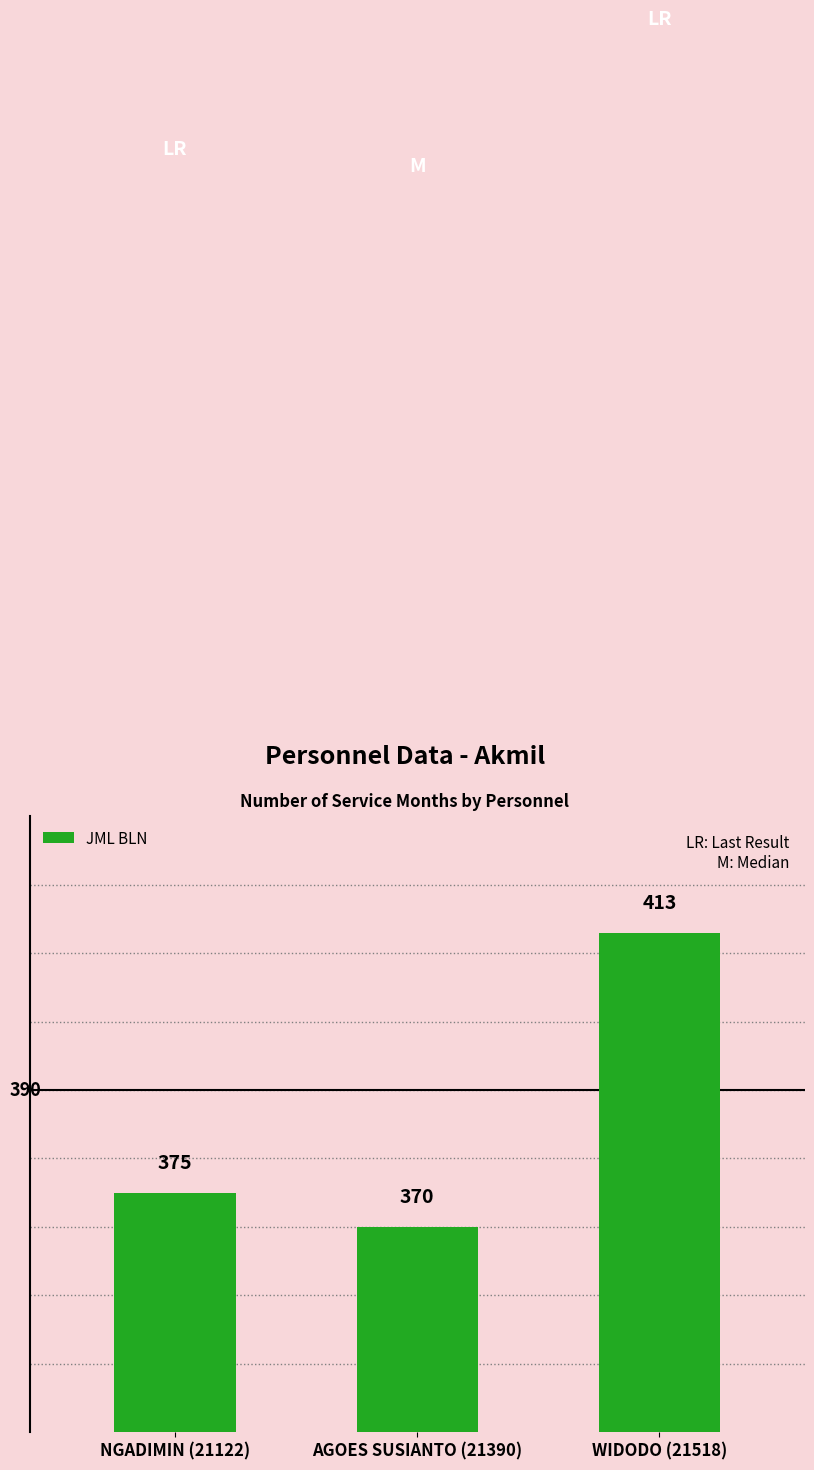

True or false: the data shows 126 at NGADIMIN (21122).

False